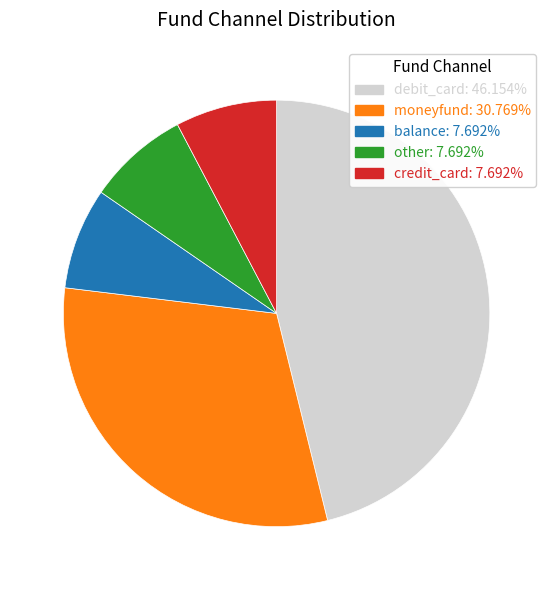

Which category has the biggest portion of the pie?

debit_card